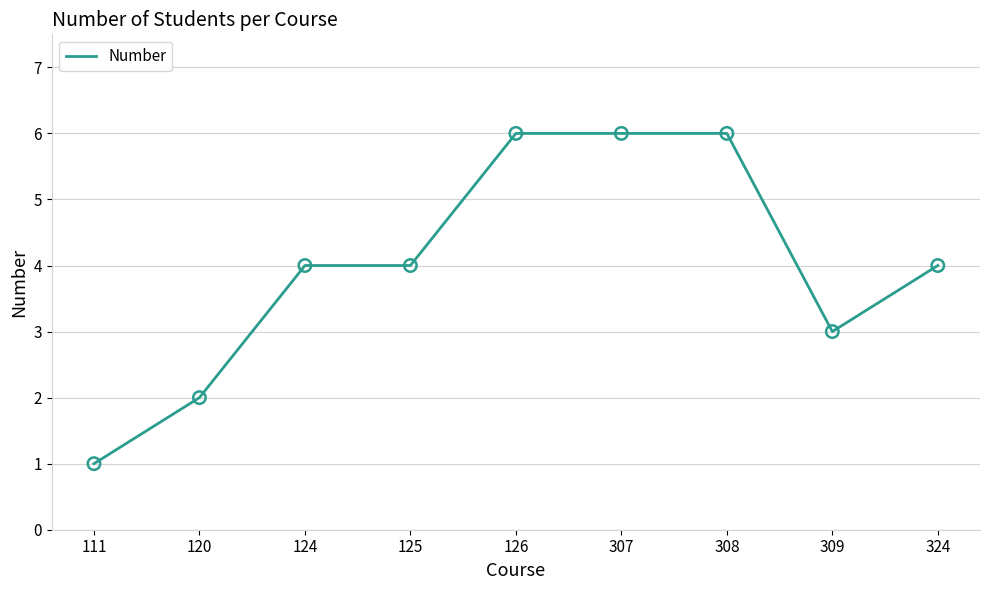

Approximately how many times larger is the value at 120 compared to 307?

0.3